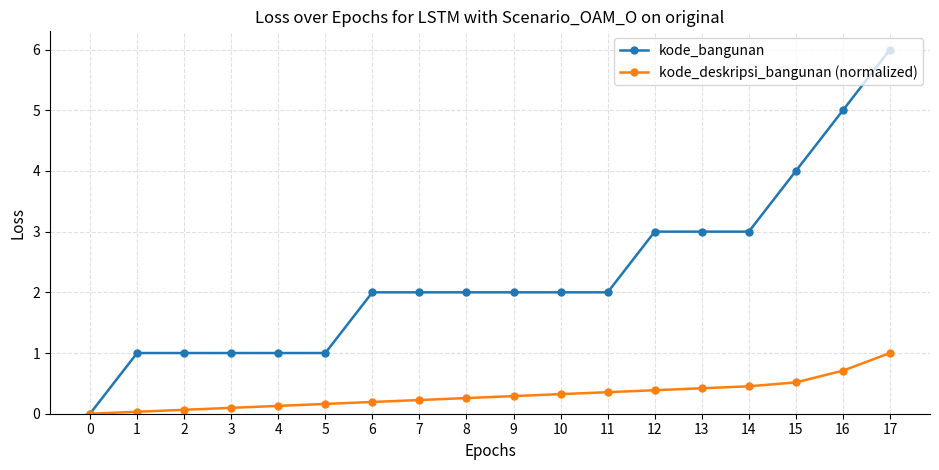

The value of kode_deskripsi_bangunan (normalized) at 15 is 0.5. True or false?

True